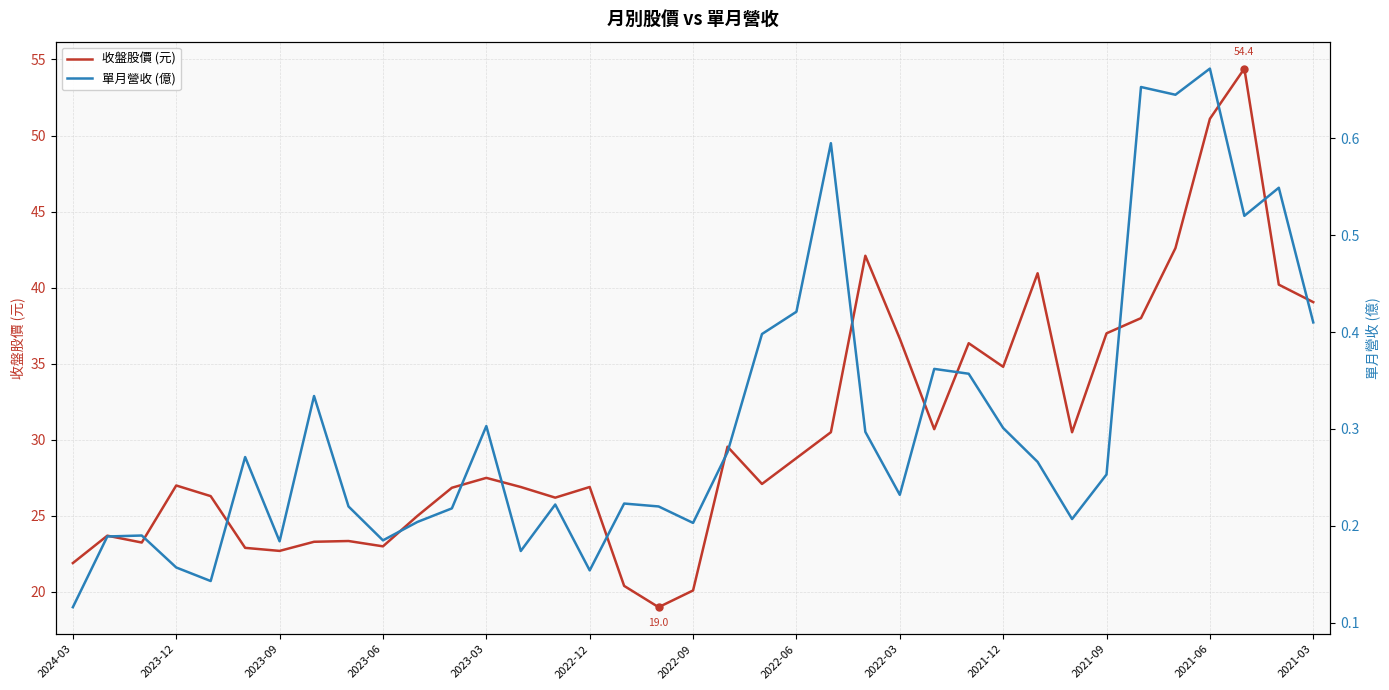

What are all the series names shown in the legend?

收盤股價 (元), 單月營收 (億)